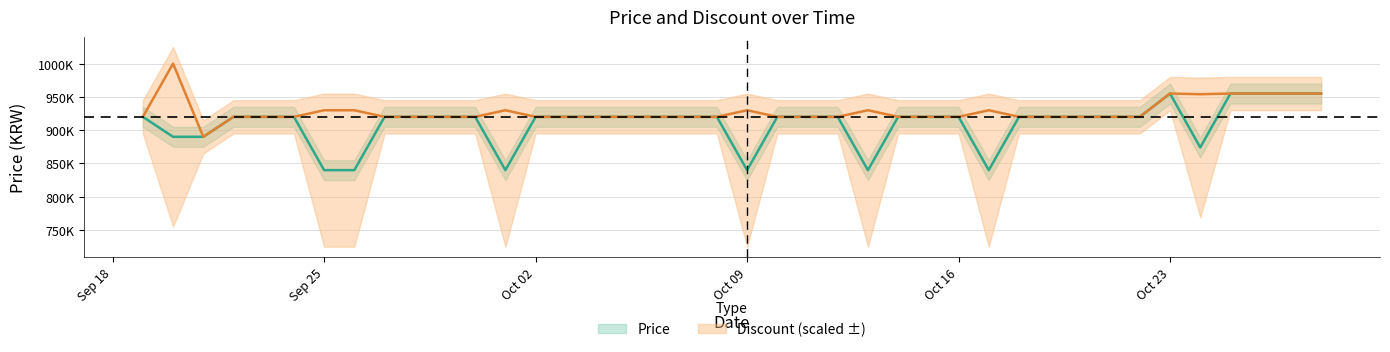

Where is the data nearest to the value 897450?

2023-09-20